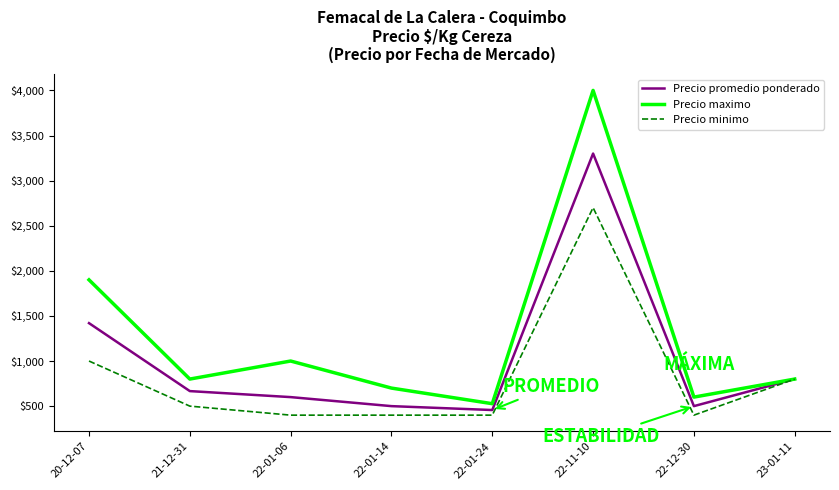

Which series has the largest total across all categories?

Precio maximo